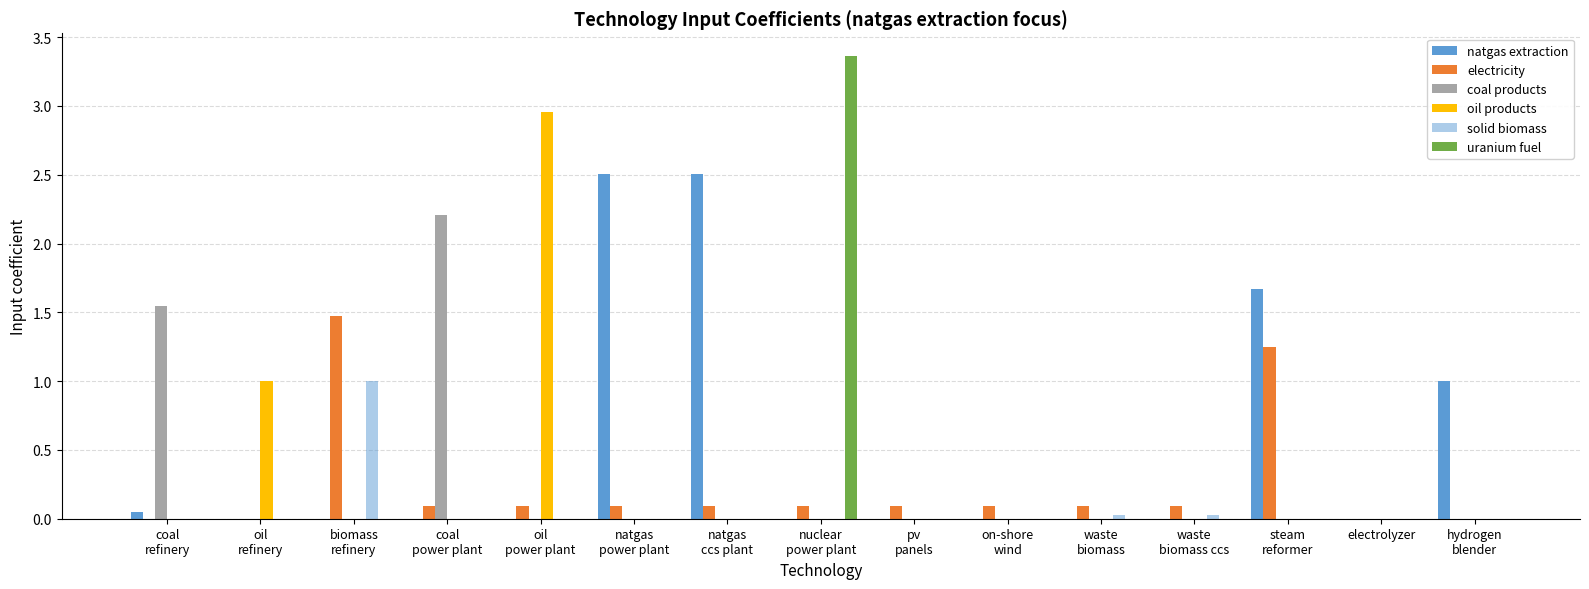

Which series changed the most between oil
refinery and waste
biomass ccs?

oil products